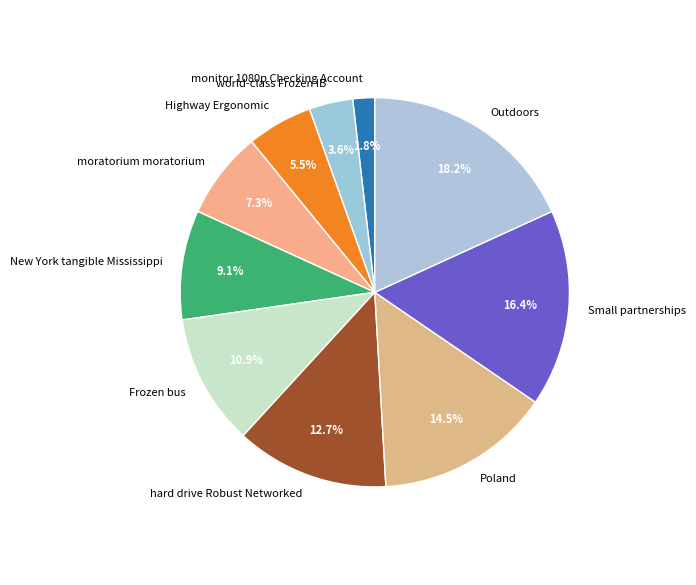

Is it true that Small partnerships is 31% of the pie?

False